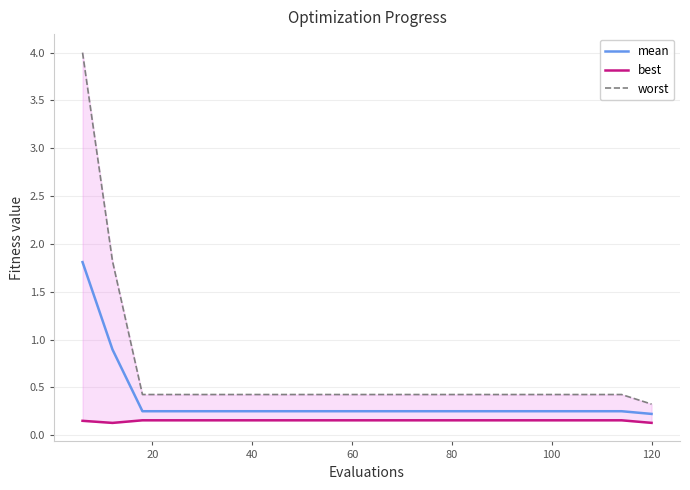

The value of mean at 120 is 0.2. True or false?

True